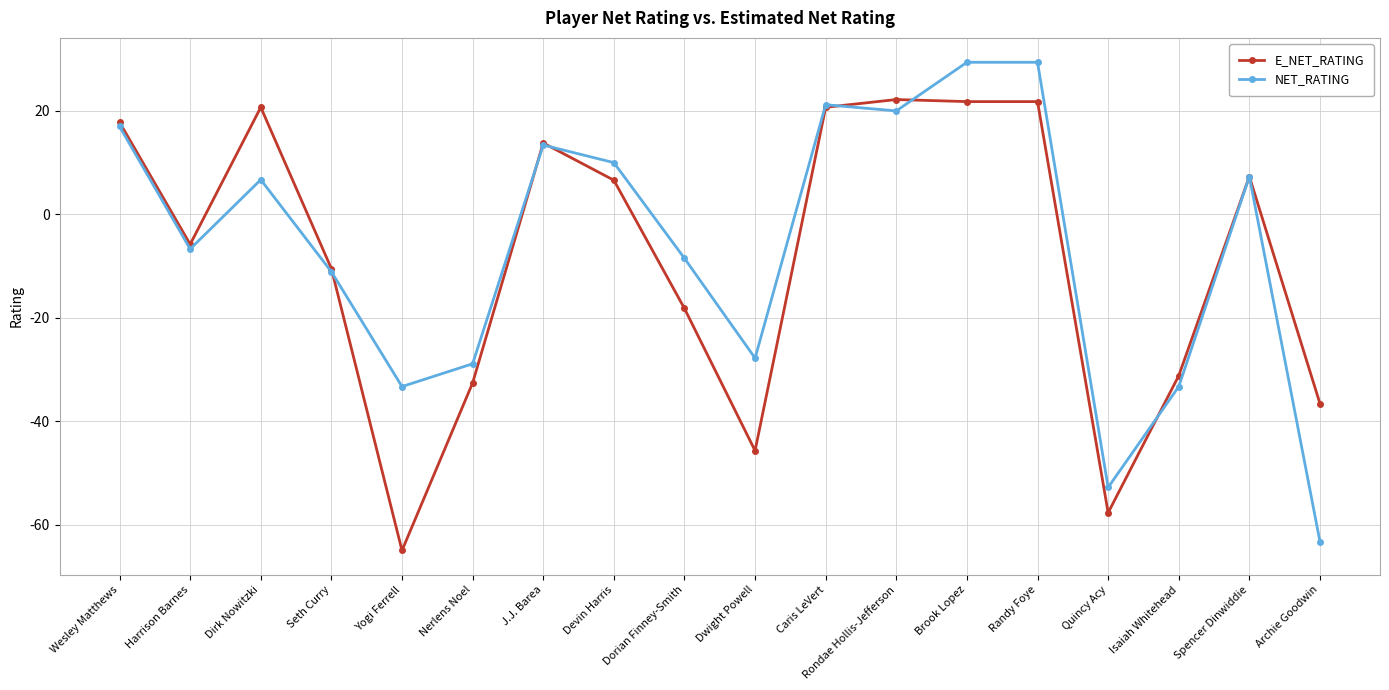

At which category does NET_RATING reach its first local peak?

Dirk Nowitzki